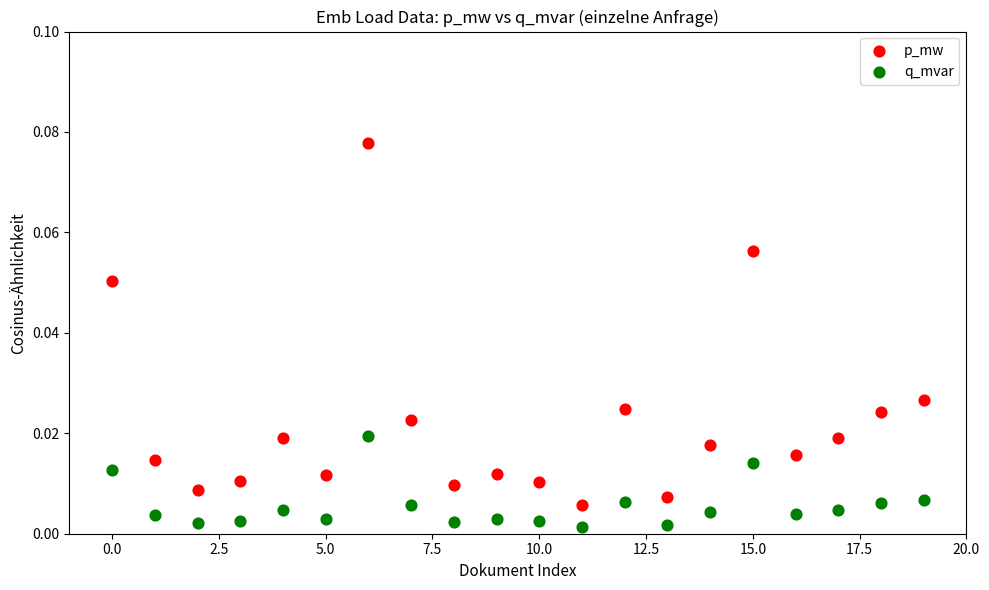

Which series has the widest spread of Y values?

p_mw